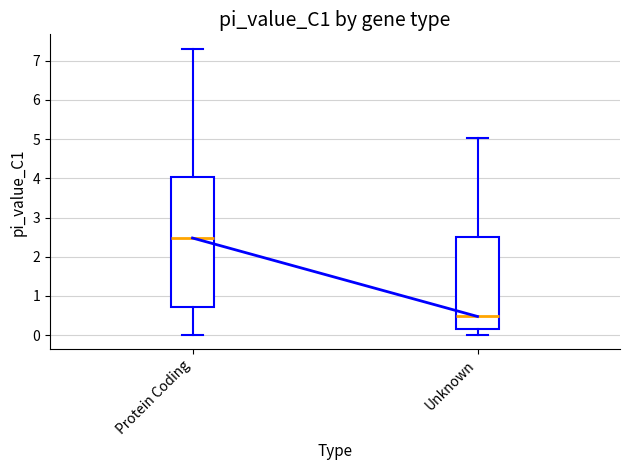

Which box's median line is the lowest?

Unknown